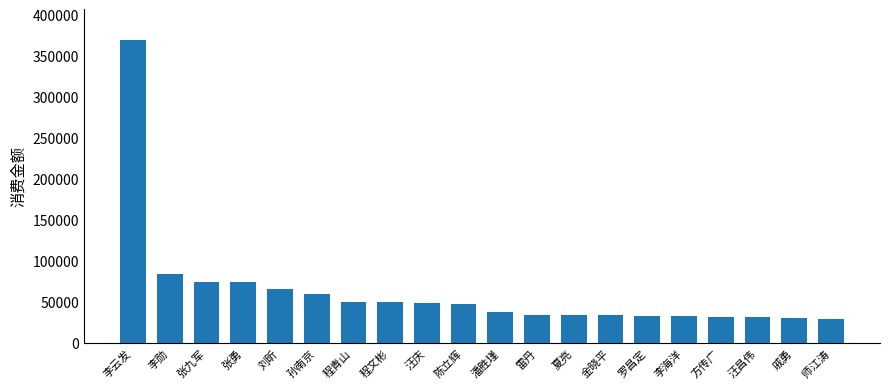

How many bars are there in total?

20